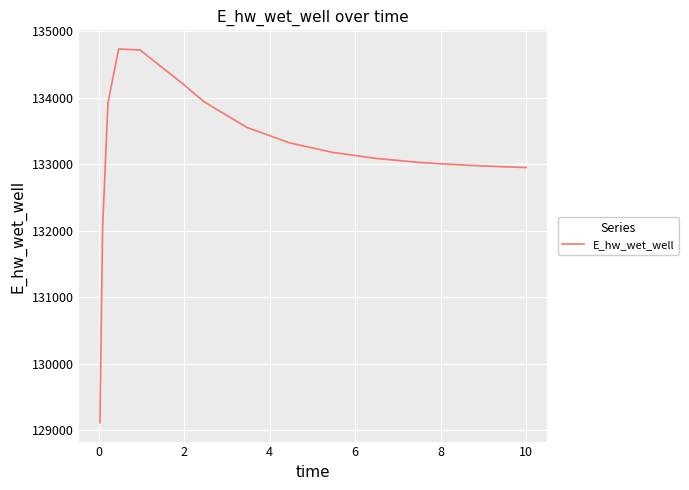

What is the difference between the maximum and minimum values?

5624.8